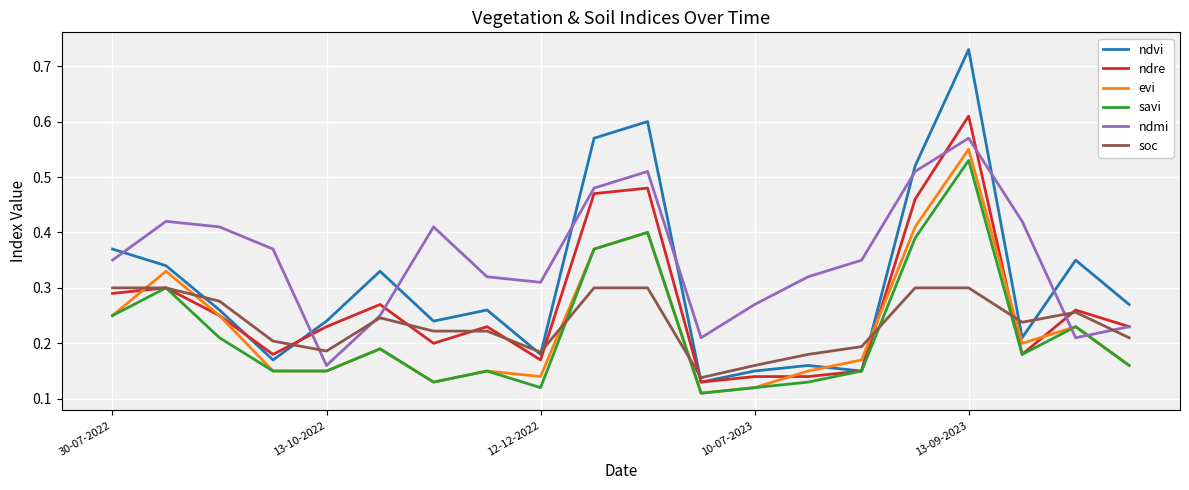

Which series has the largest range (max minus min)?

ndvi